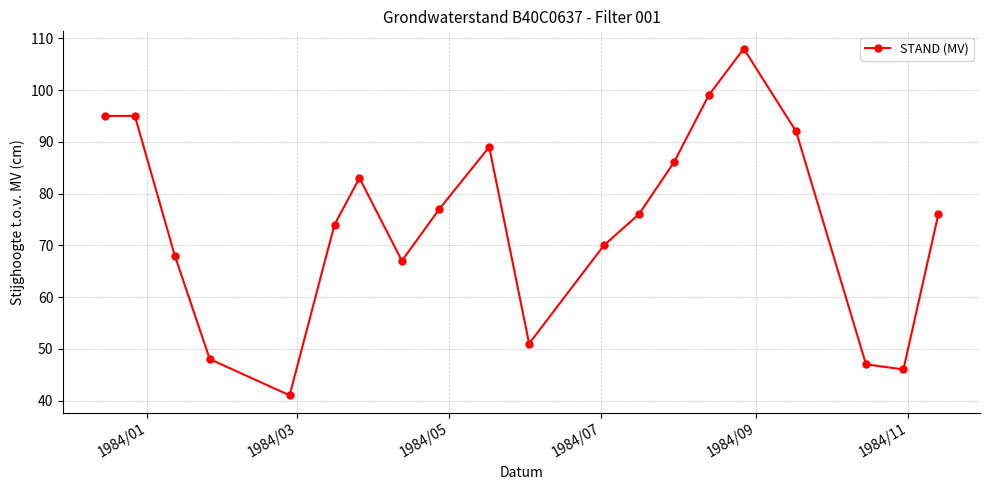

What is the maximum value shown in the chart?

108